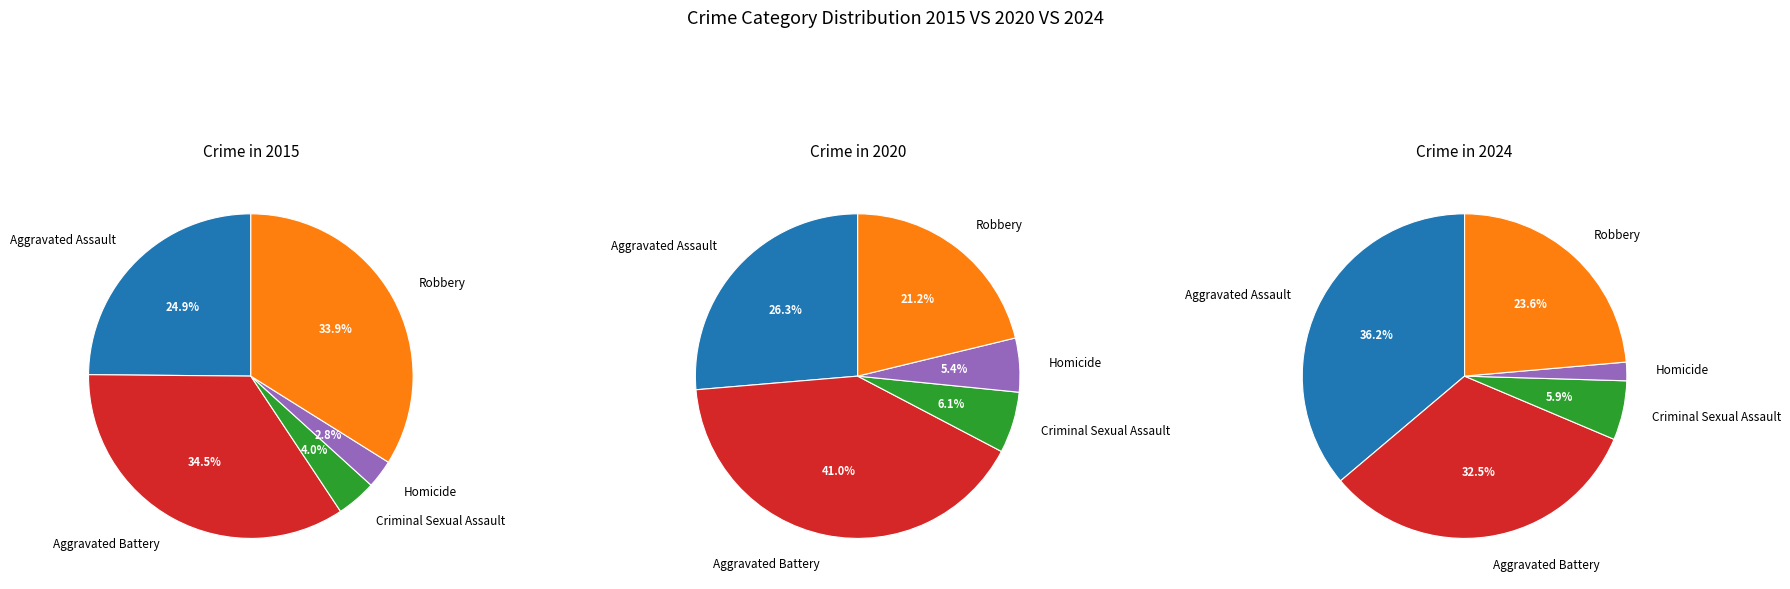

Does Homicide account for over 50% of the chart?

No